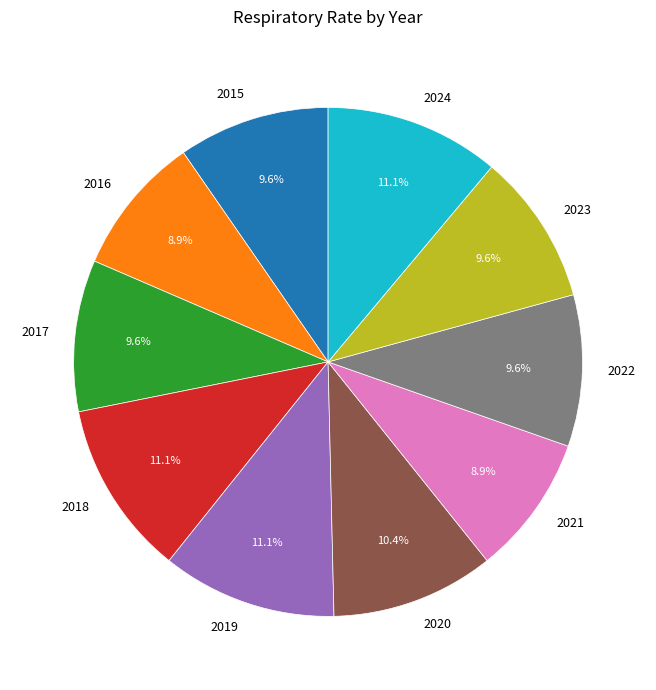

Is 2017 the majority of the pie?

No